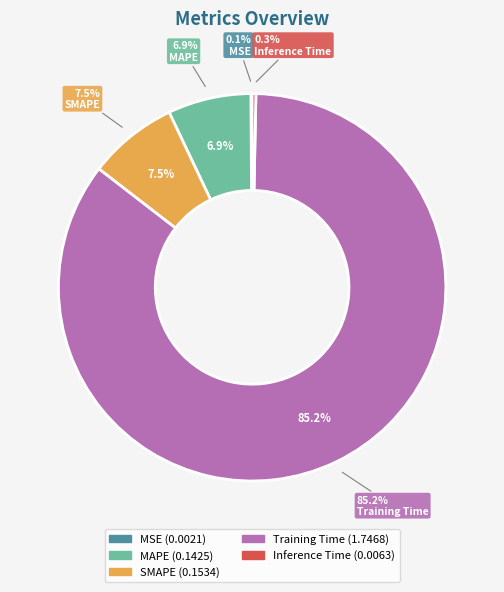

Is MAPE the majority of the pie?

No